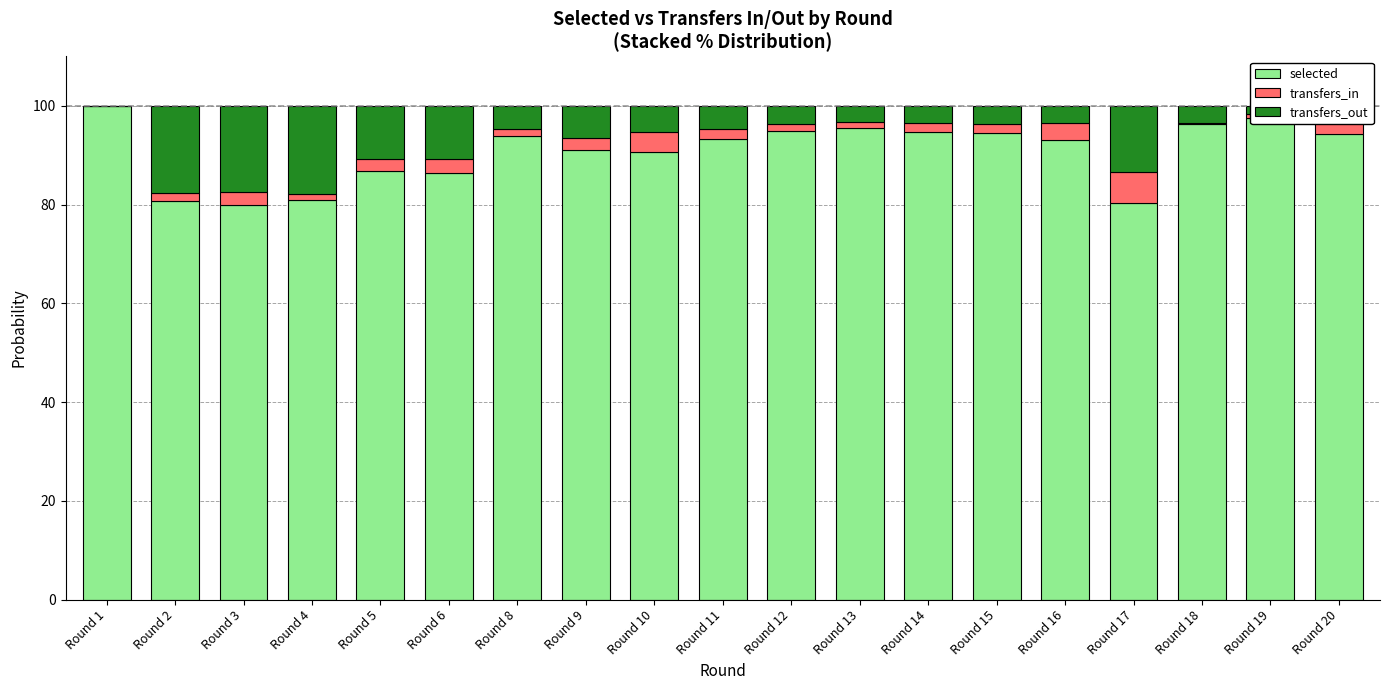

What is the maximum value for selected?

100.0